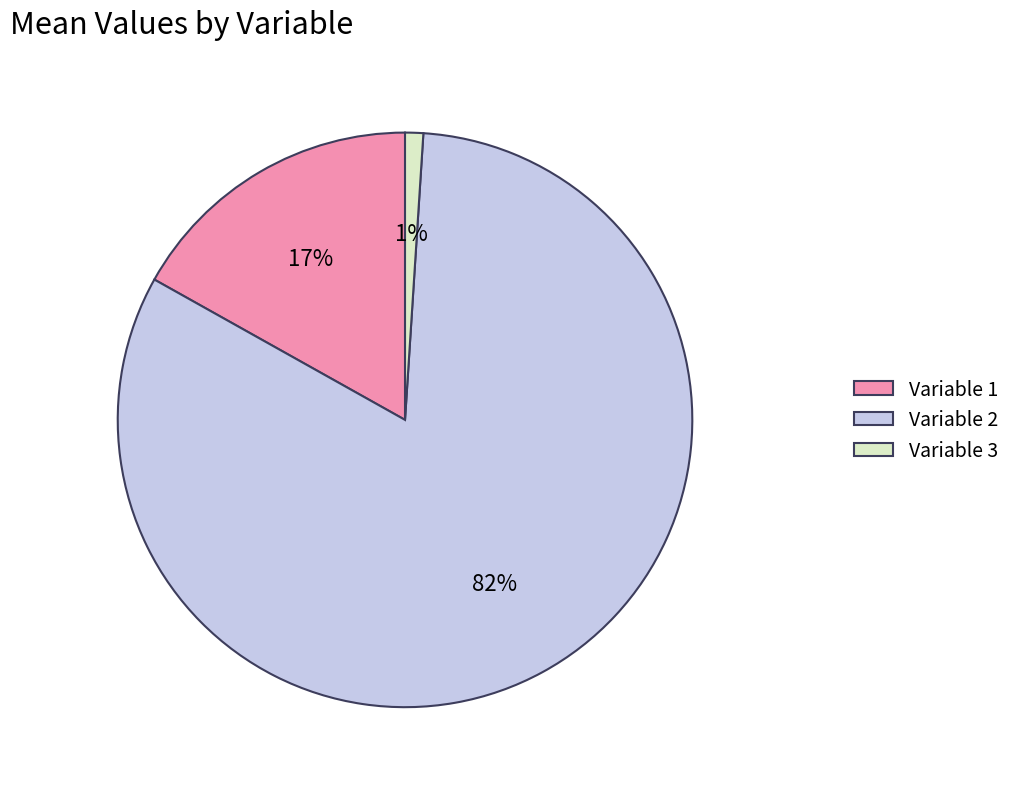

The Variable 1 slice represents 23% of the pie. True or false?

False